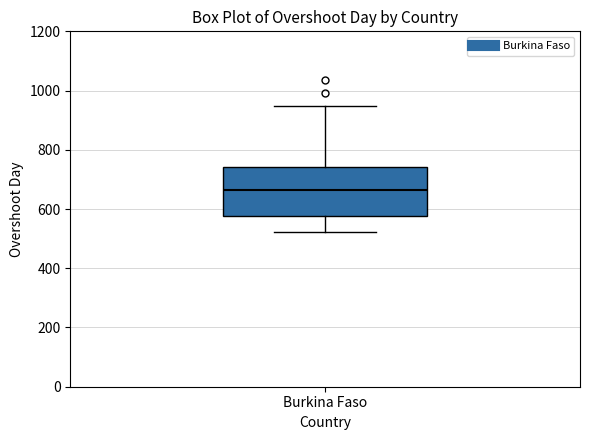

Read this box plot against the y-axis: the position of the median line, the range covered by the box, and the ends of both whiskers. The values are not printed on the chart, so give them approximately, as read against the axis.

median 660, box 580 to 740, whiskers 520 to 940